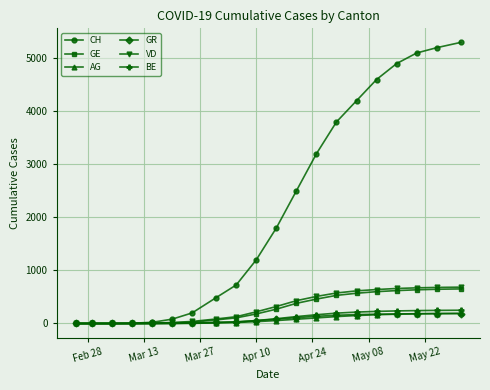

What is the maximum value for GE?

652